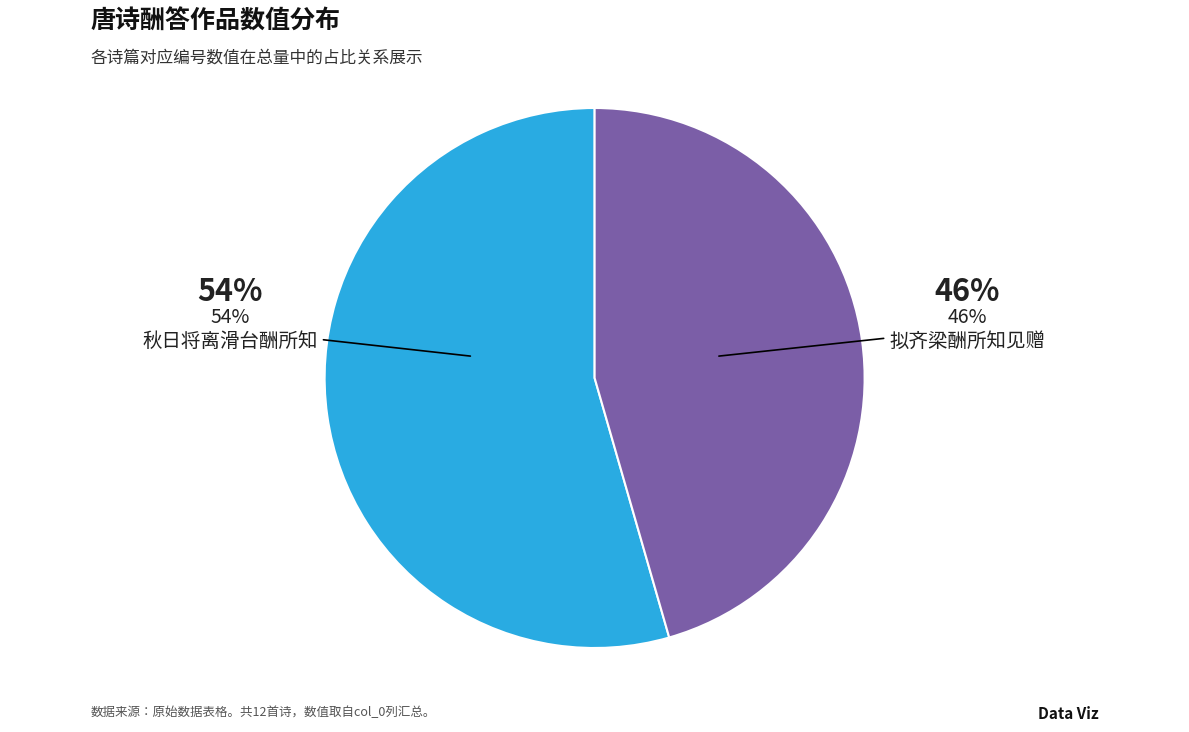

How many slices are in this pie chart?

2